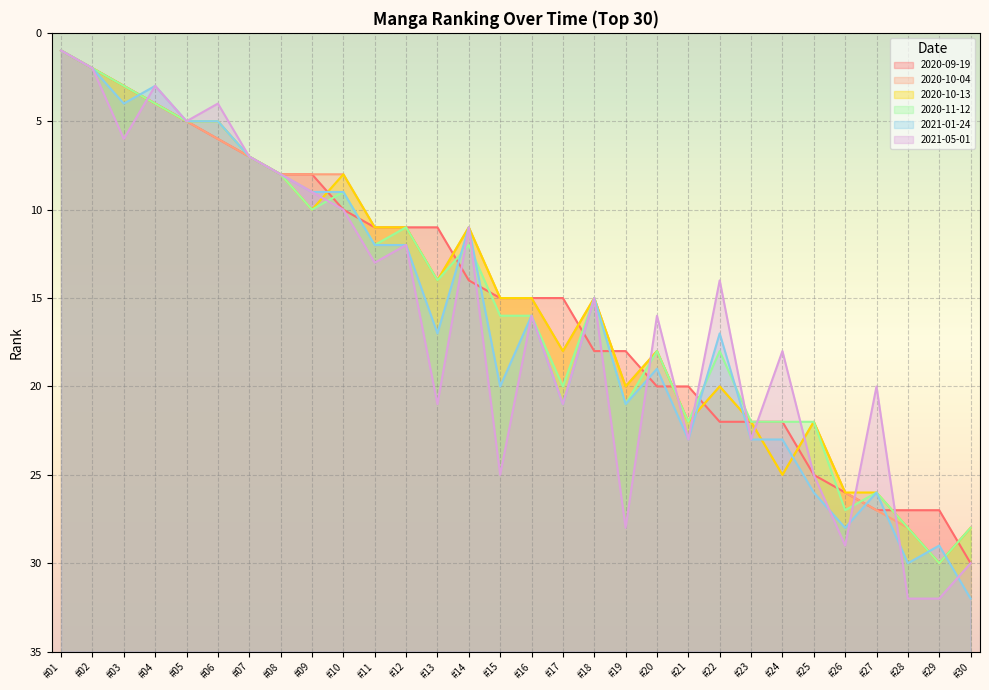

What is the difference between the highest and lowest values at #23?

1